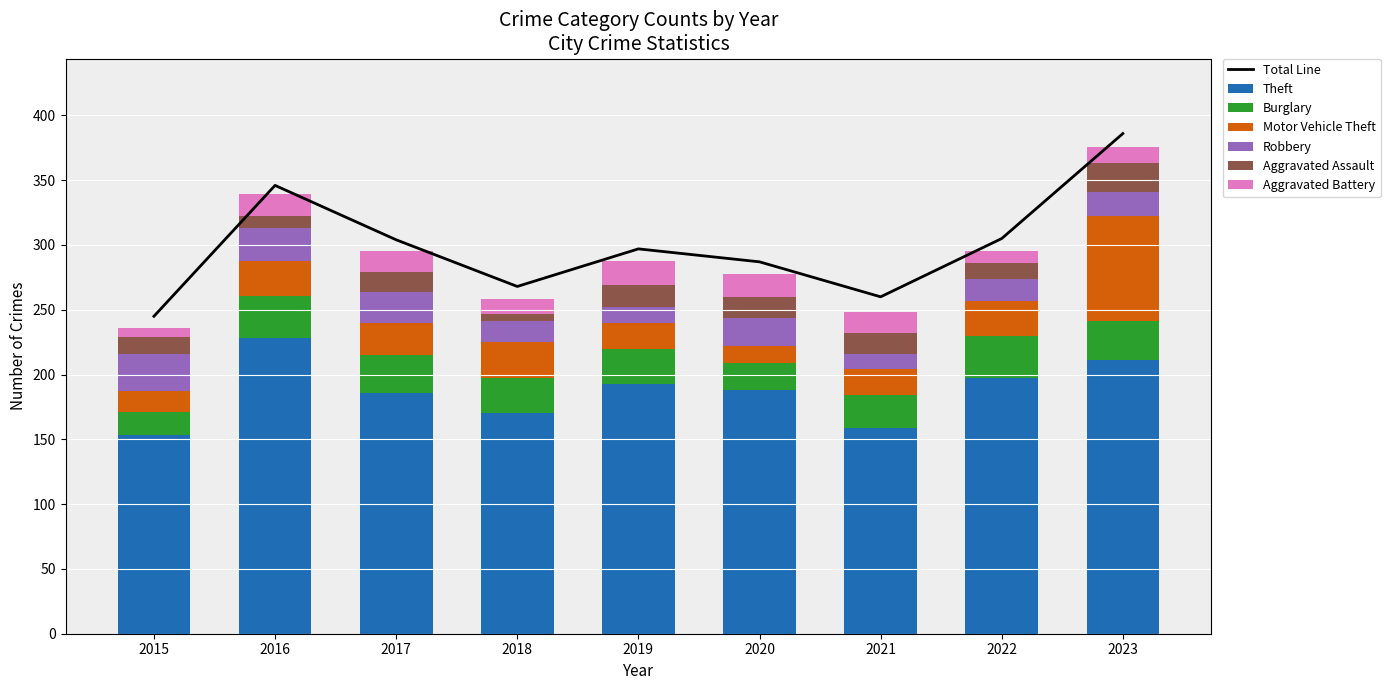

What is the greatest value displayed?

228